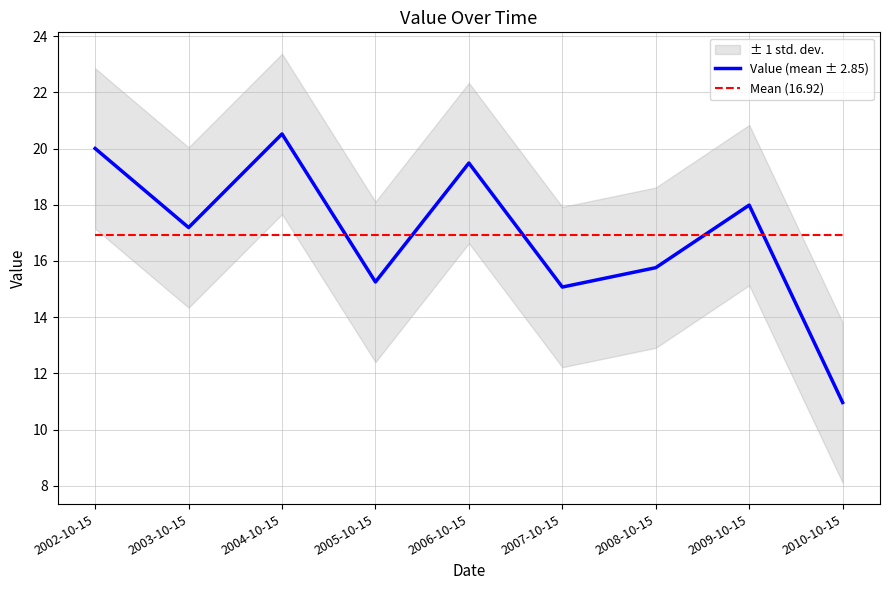

What is the sum of all Mean (16.92) values?

152.2